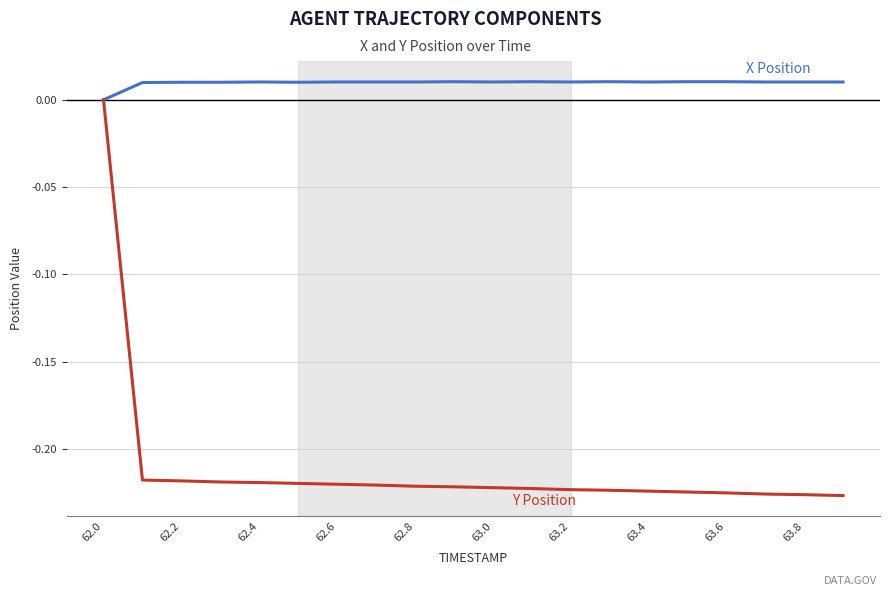

Does the chart display data point markers on the line(s)?

No